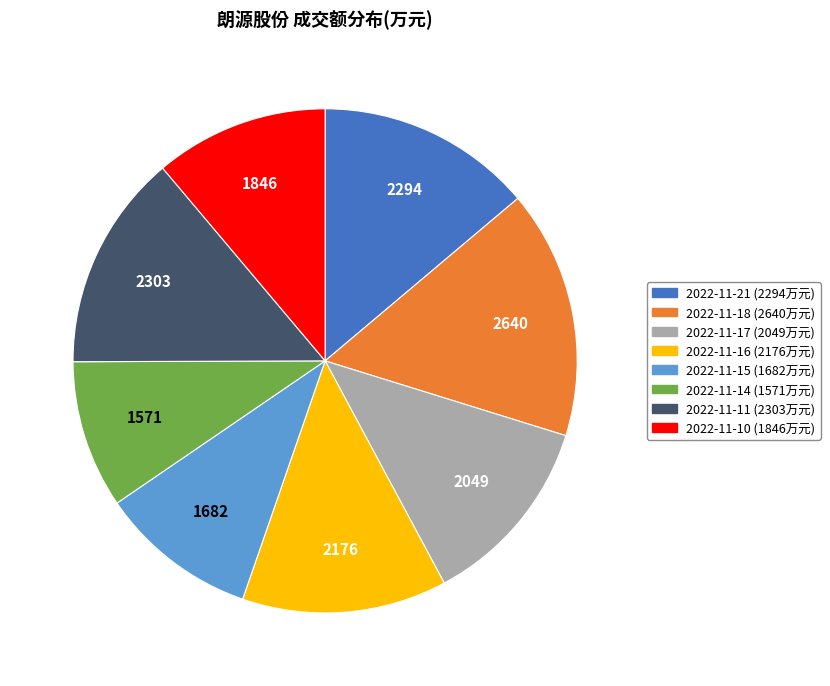

Do 2022-11-10 and 2022-11-16 together represent more than half of the pie?

No